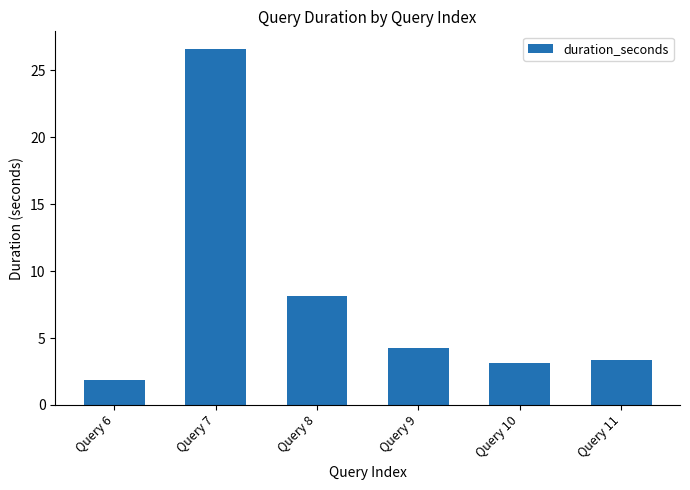

The value at Query 6 is 1.9. True or false?

True